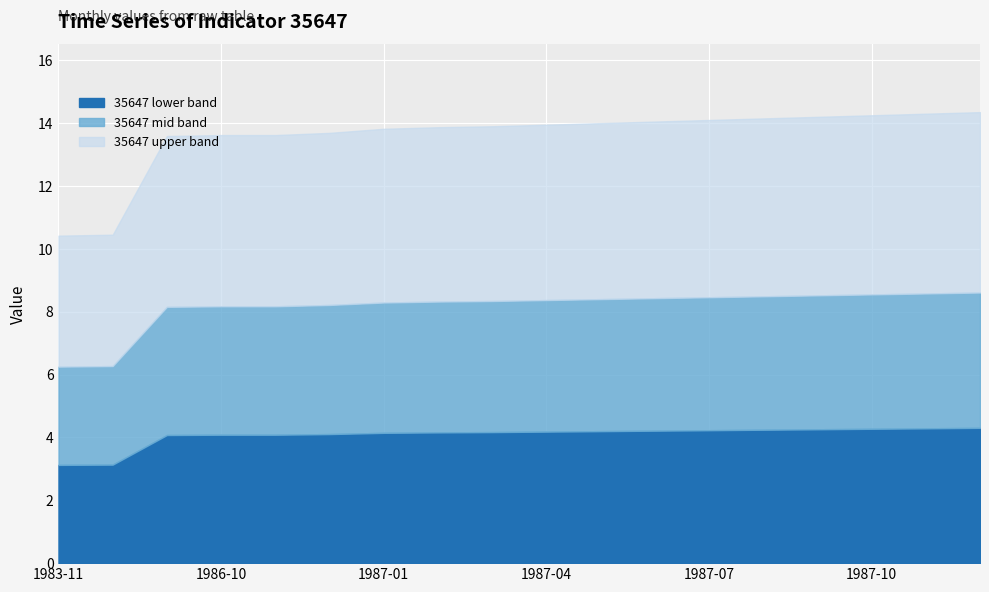

List the labels in order of value, smallest first.

1983-11, 1984-02, 1986-09, 1986-10, 1986-11, 1986-12, 1987-01, 1987-02, 1987-03, 1987-04, 1987-05, 1987-06, 1987-07, 1987-08, 1987-09, 1987-10, 1987-11, 1987-12